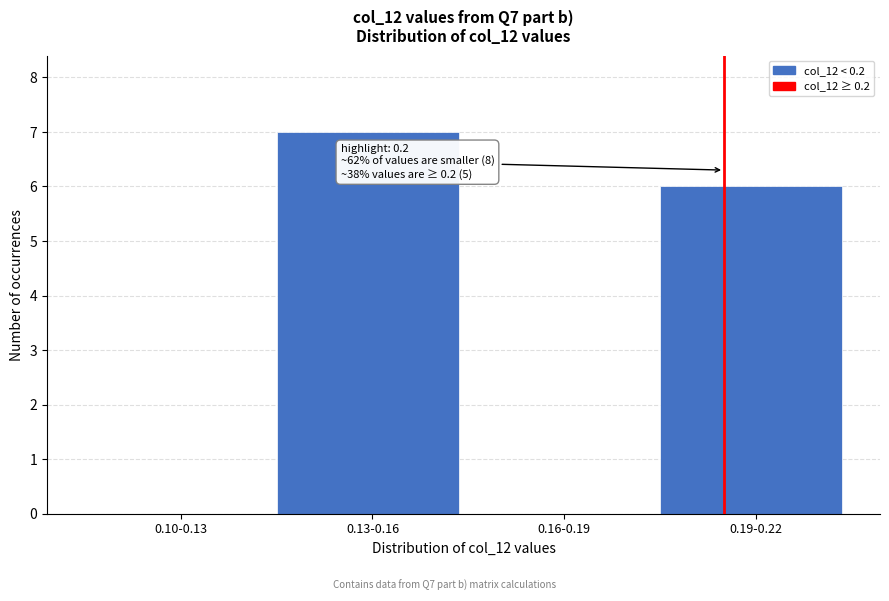

Reading right to left, what are all the values shown in this chart?

0.19-0.22=6	0.16-0.19=0	0.13-0.16=7	0.10-0.13=0